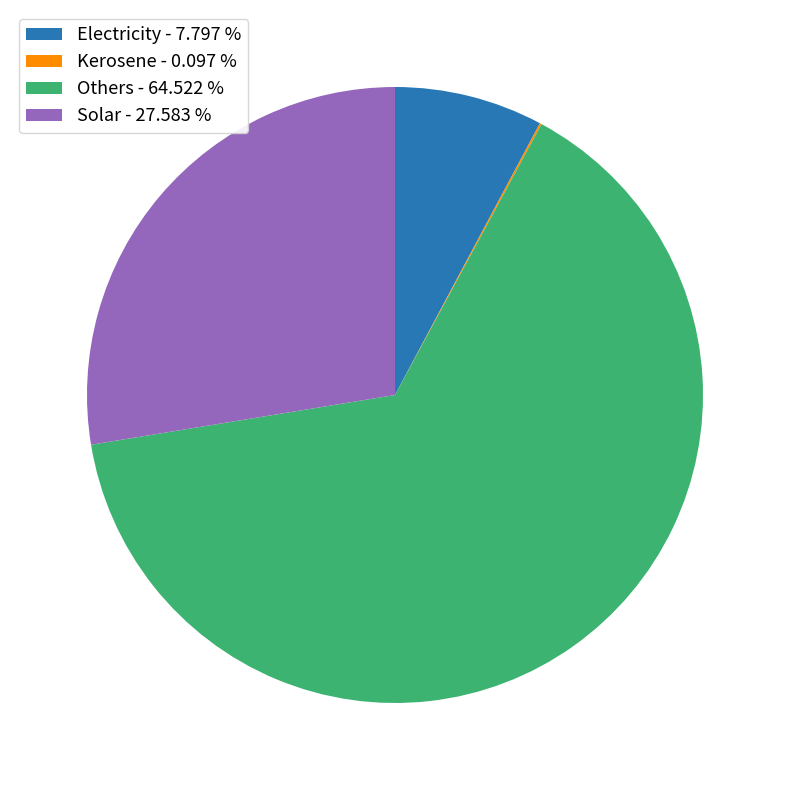

Is Others the majority of the pie?

Yes